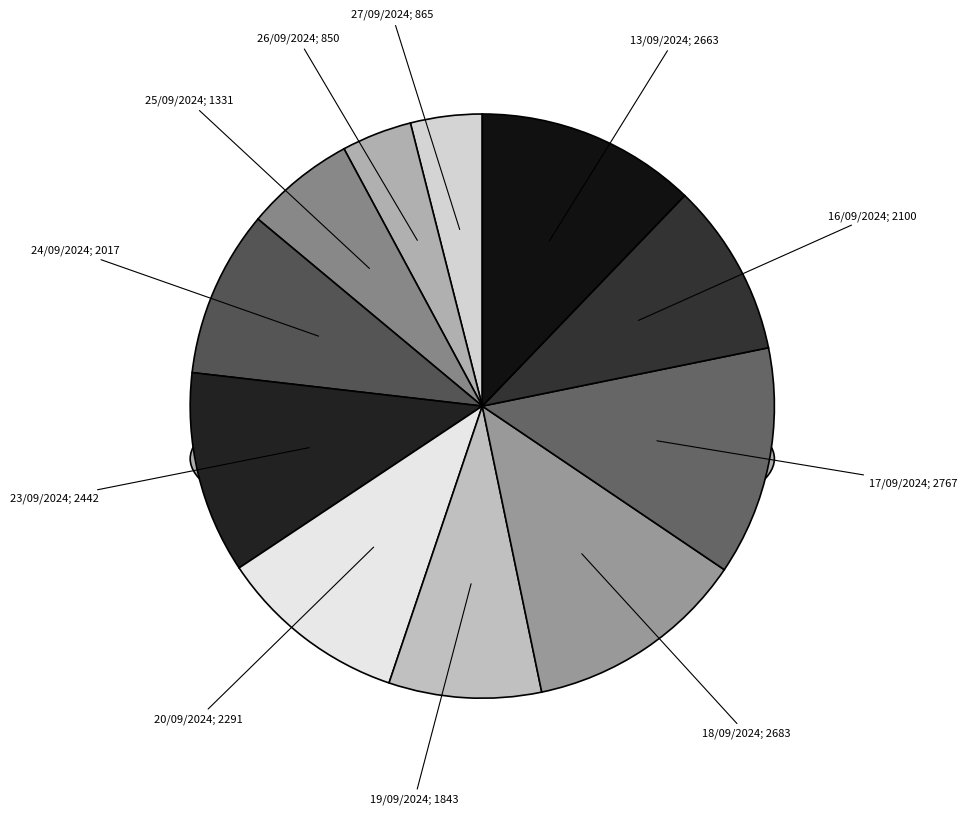

Combined, what portion of the pie is 23/09/2024 and 27/09/2024?

15.1%